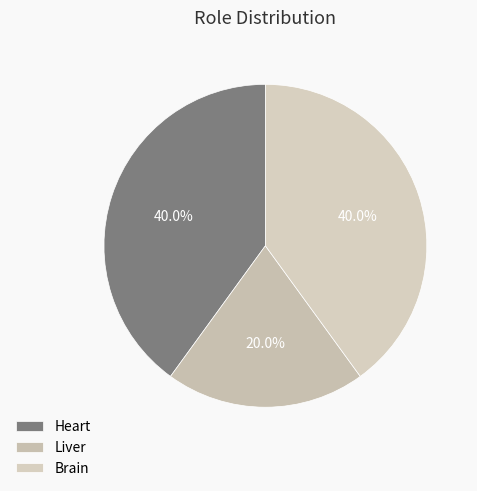

Count the number of slices in the pie.

3